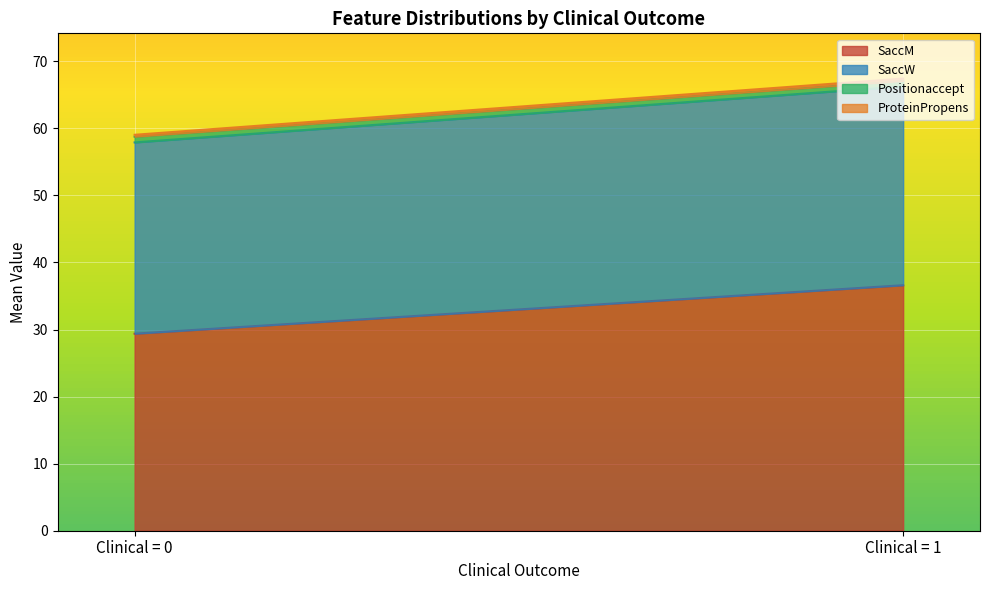

Is it true that SaccM equals 44.2 at Clinical = 0?

False